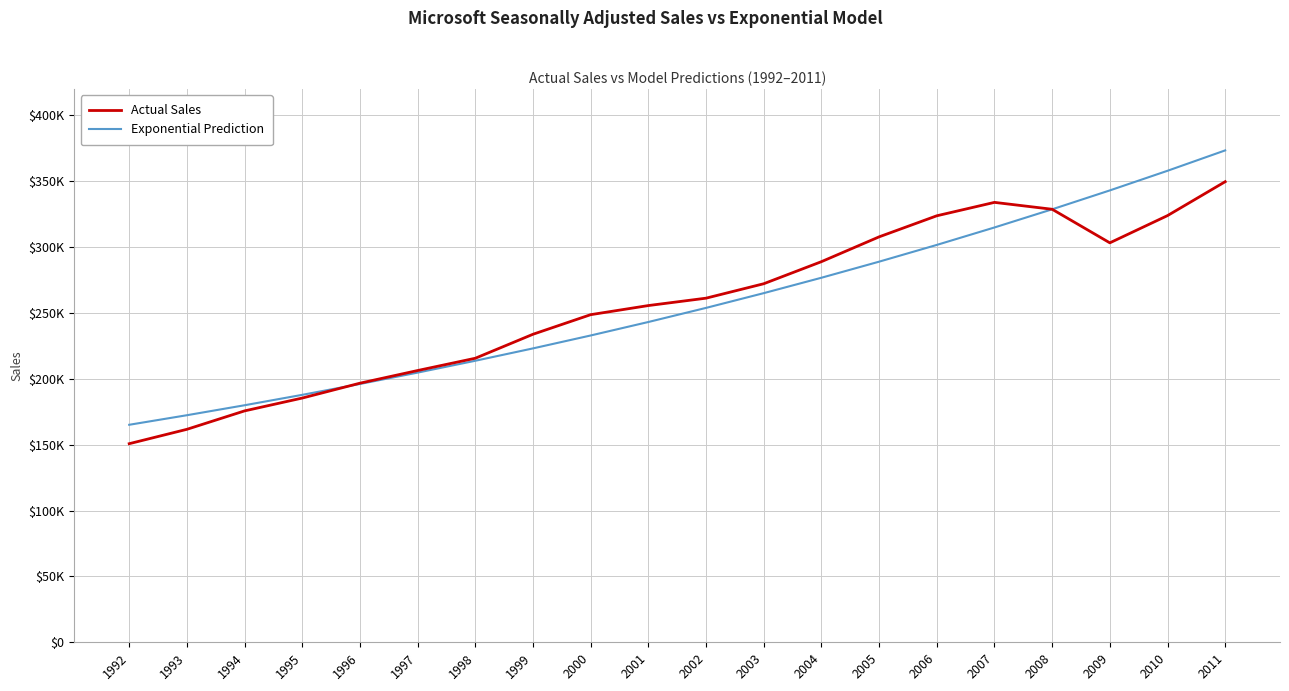

What is the sum of the Actual Sales values at 2005 and 1997?

514160.2